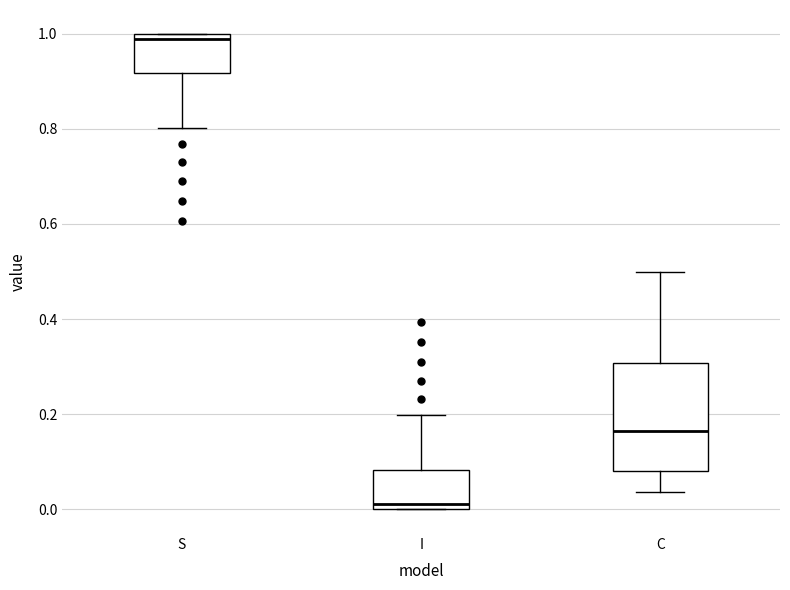

Which box's median line is the lowest?

I